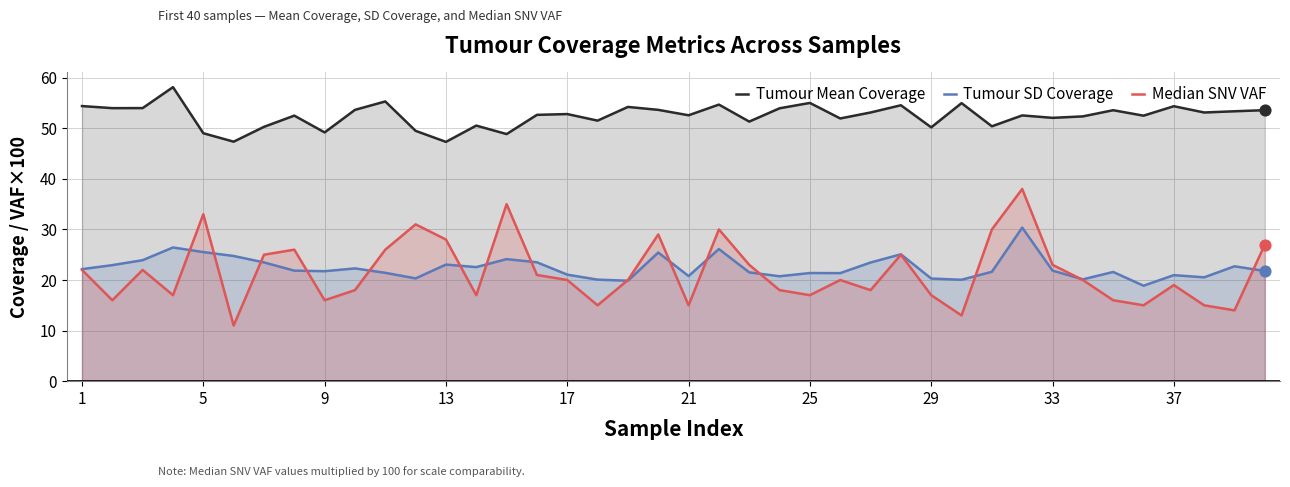

True or false: Tumour Mean Coverage and Tumour SD Coverage intersect in this chart.

False